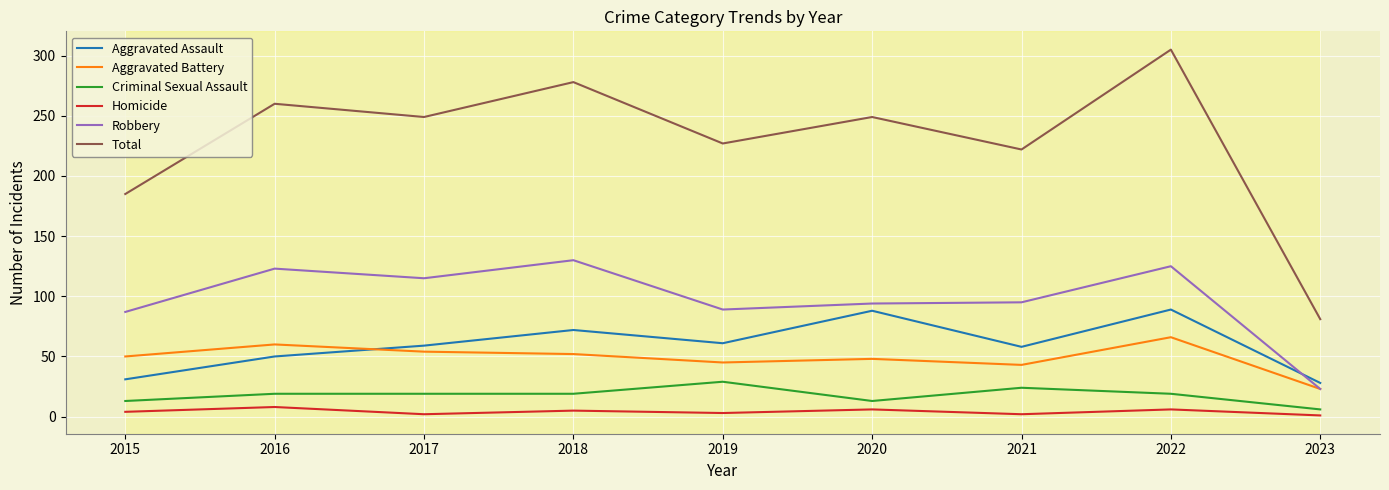

Which series has the largest total across all categories?

Total